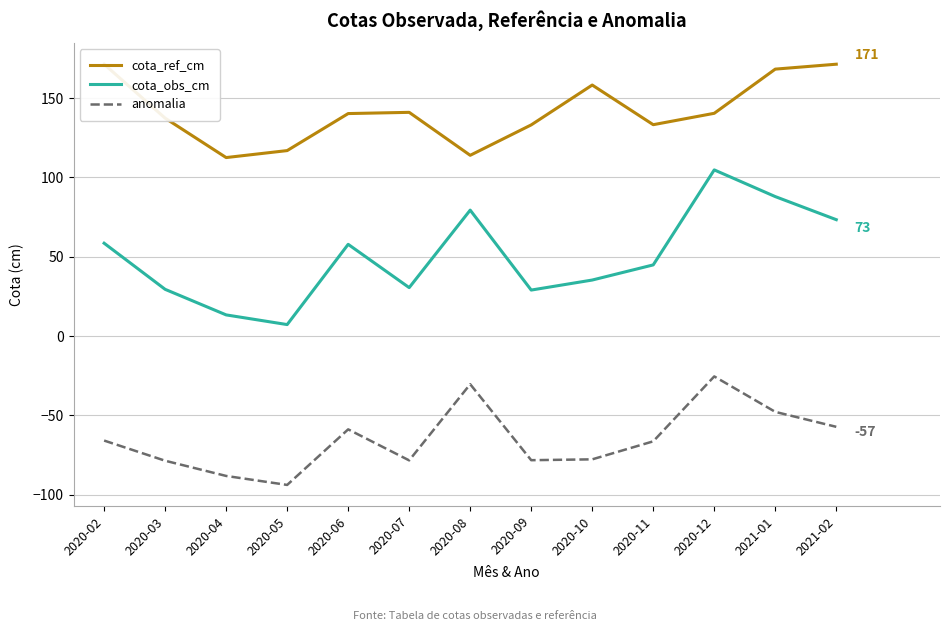

How many data points in cota_obs_cm are less than 44?

6